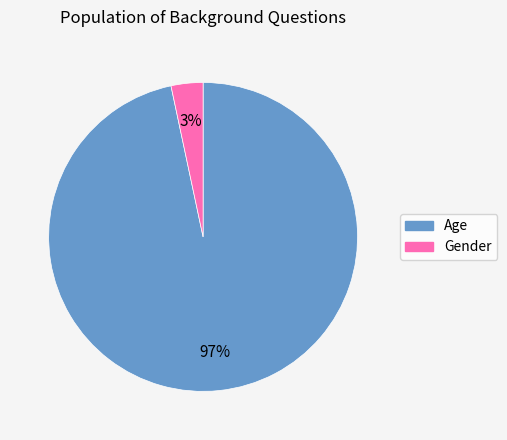

To the nearest percent, what is the combined percentage of Gender and Age?

100%